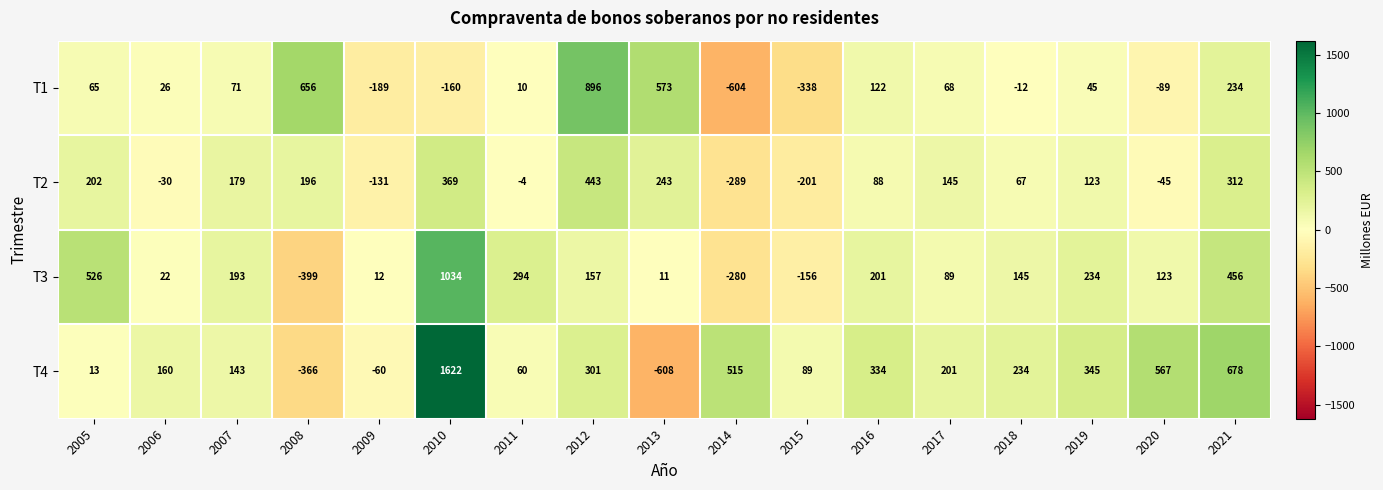

Where is T2 nearest to the value 77?

2018